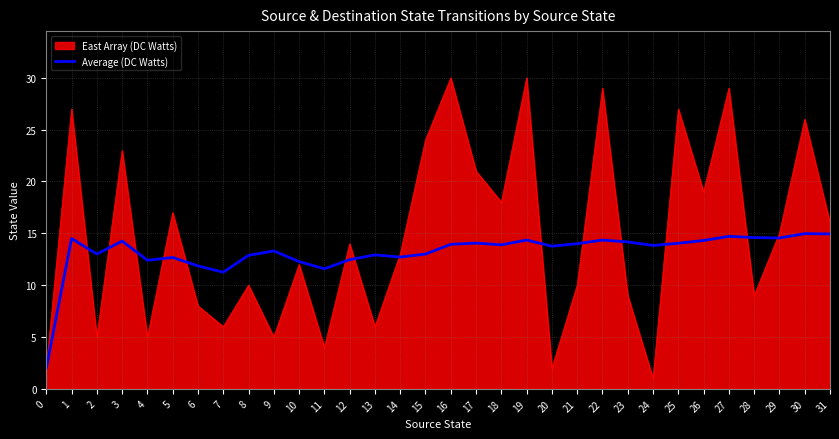

Is it true that East Array (DC Watts) equals 9.0 at 28?

True